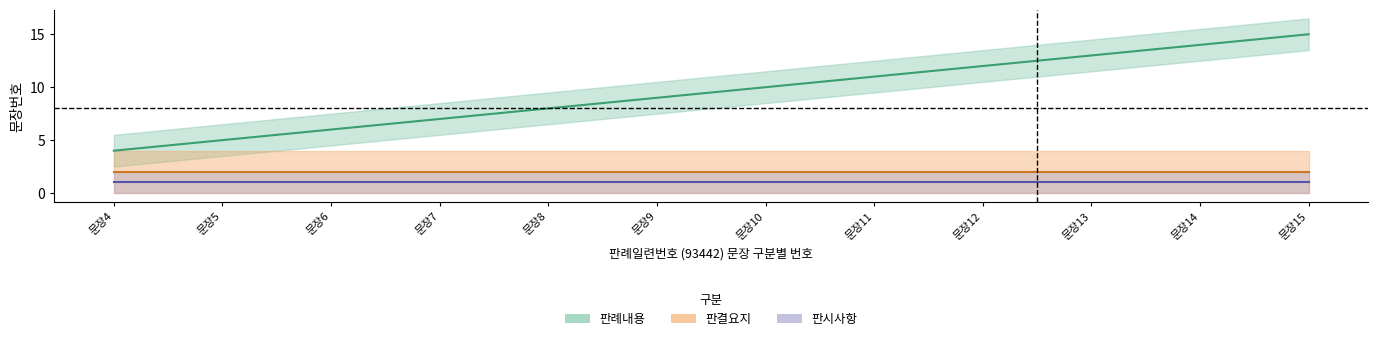

The value of 판례내용 at 13 is 13. True or false?

True